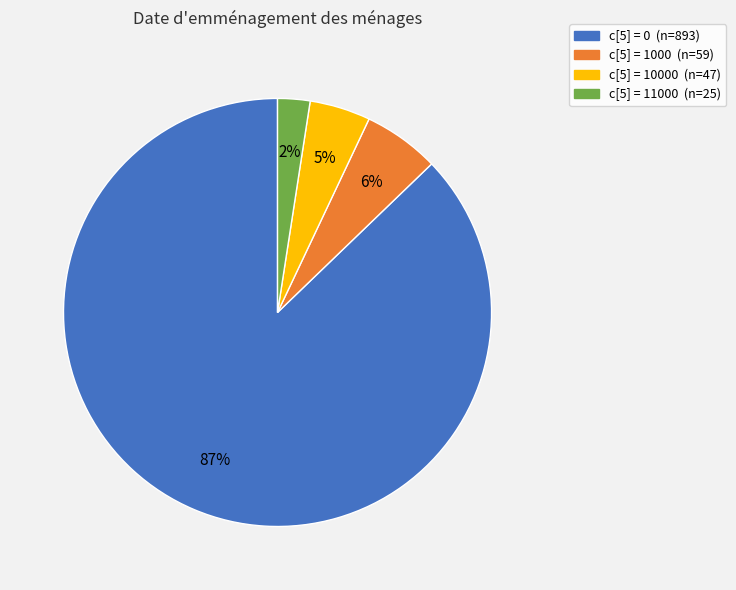

How many segments does this pie chart have?

4